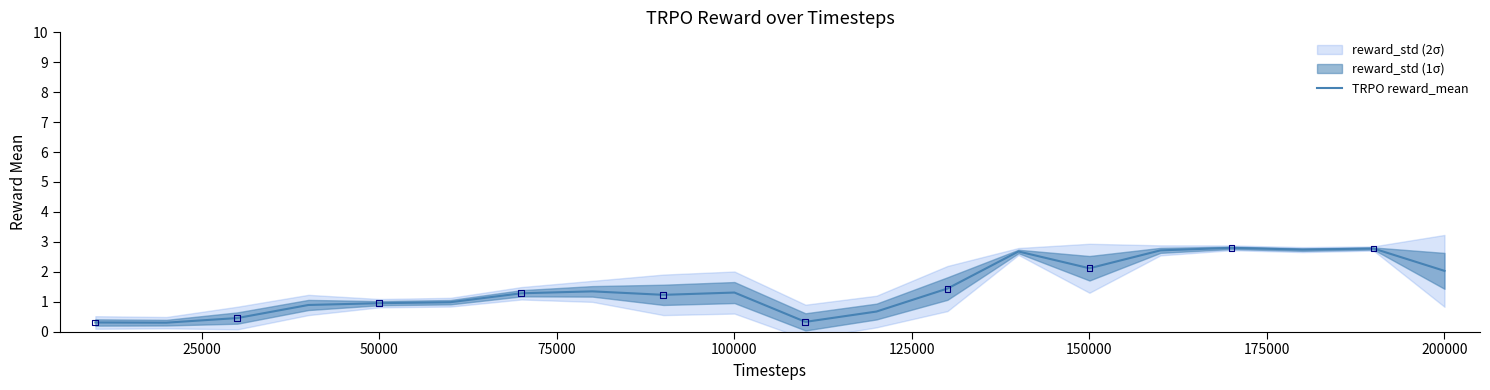

What is the minimum value for TRPO reward_mean?

0.3